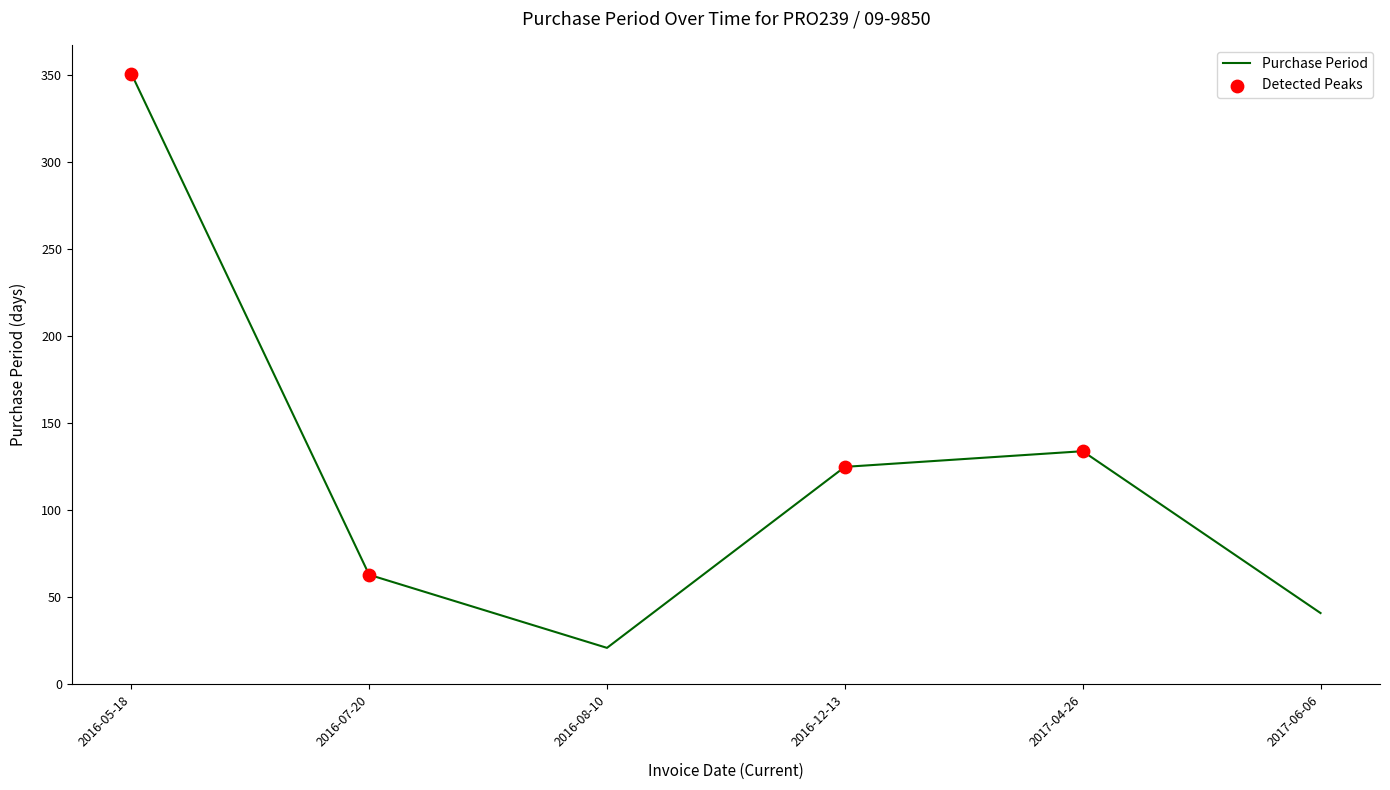

Which has a higher value, 2016-07-20 or 2017-06-06?

2016-07-20